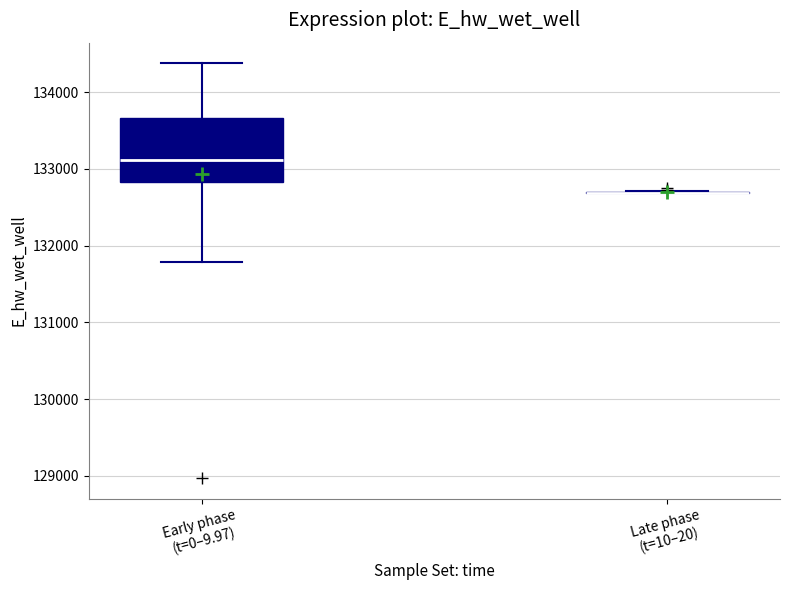

Reading left to right, transcribe this box plot: for each box, give where its median line is, the range the box spans, and where its two whiskers end, as read against the y-axis. The values are not printed on the chart, so give them approximately, as read against the axis.

Early phase (t=0–9.97): median 133100, box 132800 to 133700, whiskers 131800 to 134400
Late phase (t=10–20): box collapsed to a line at 132700, whiskers 132700 to 132700